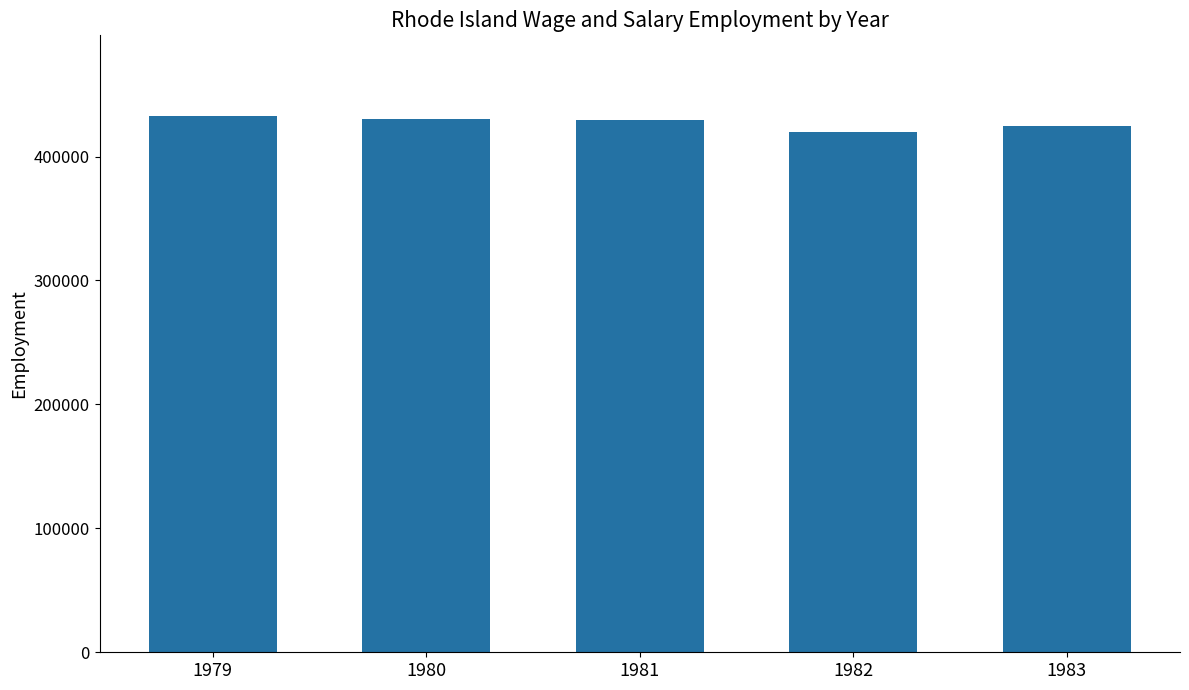

Between 1980 and 1982, which is larger?

1980